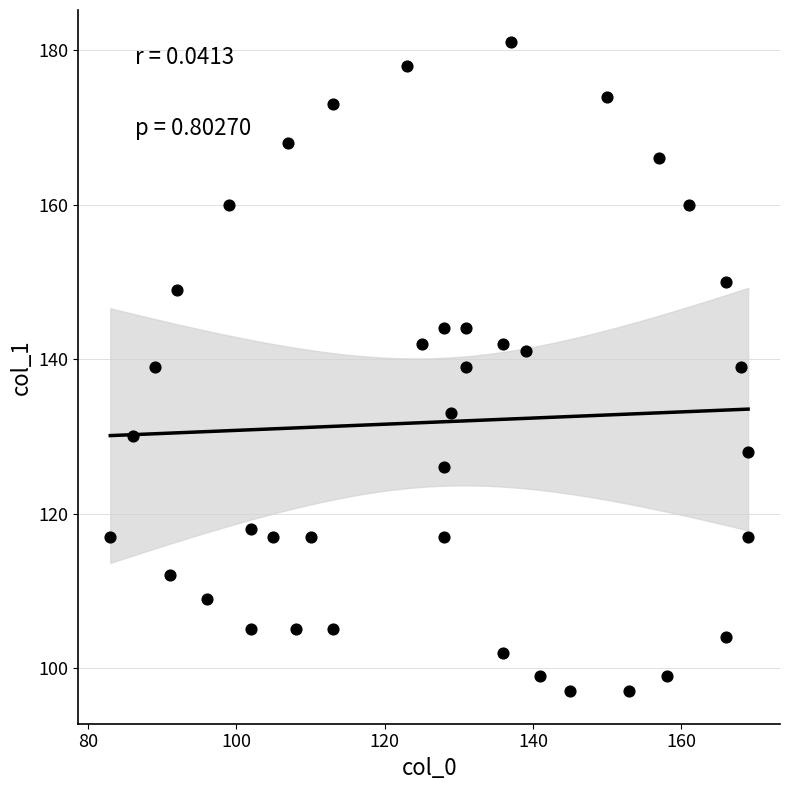

What is the range of Y values (max minus min)?

84